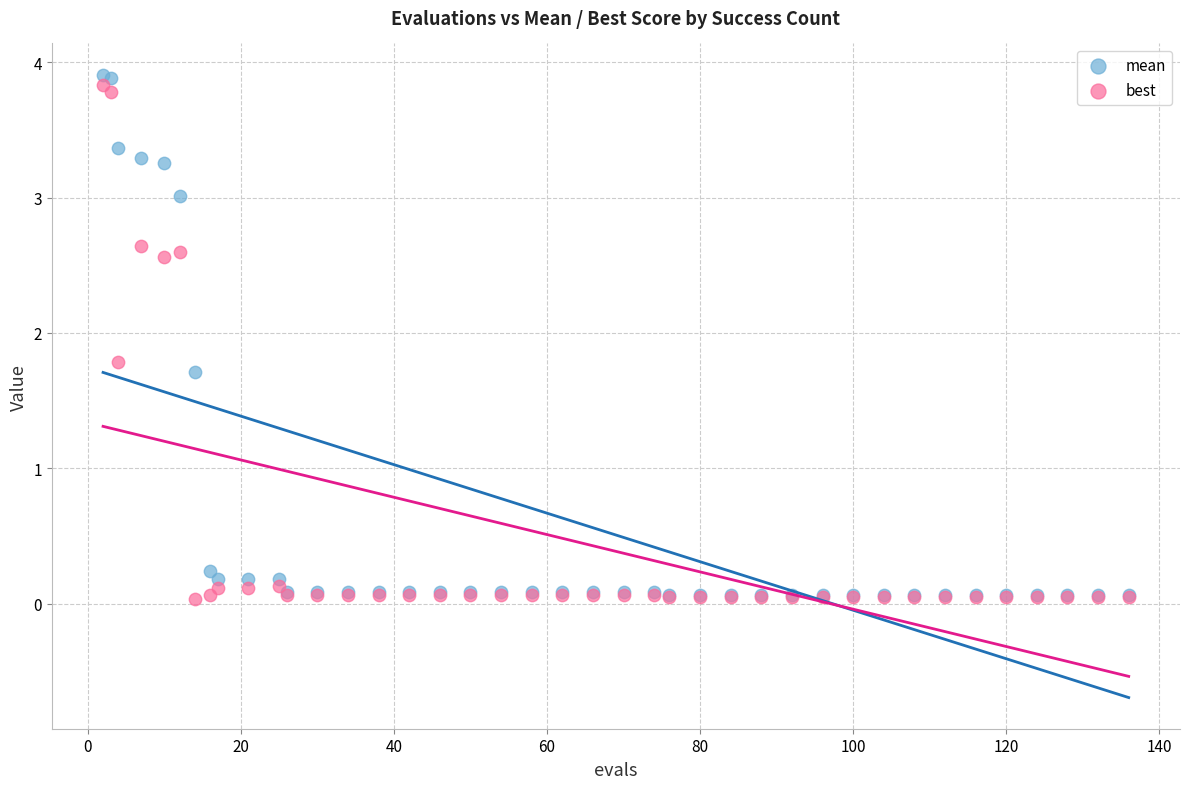

What are all the series names shown in the legend?

mean, best